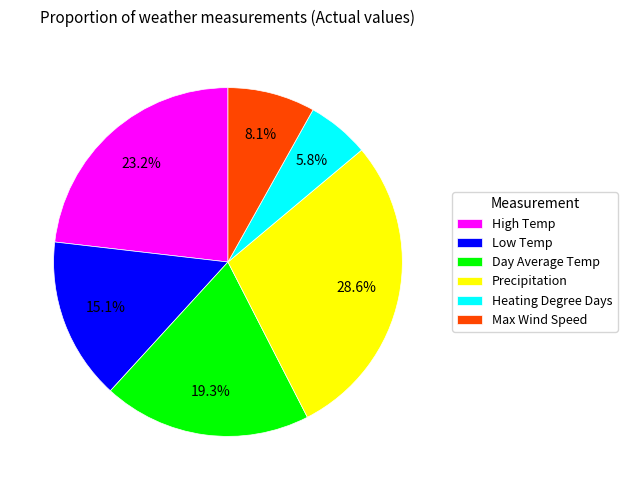

To the nearest percent, what is the average slice percentage?

17%